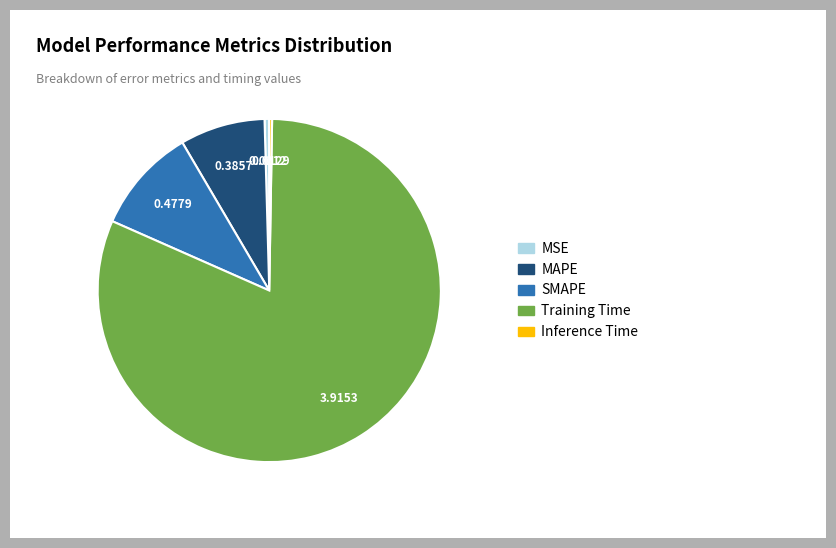

The SMAPE slice represents 10% of the pie. True or false?

True